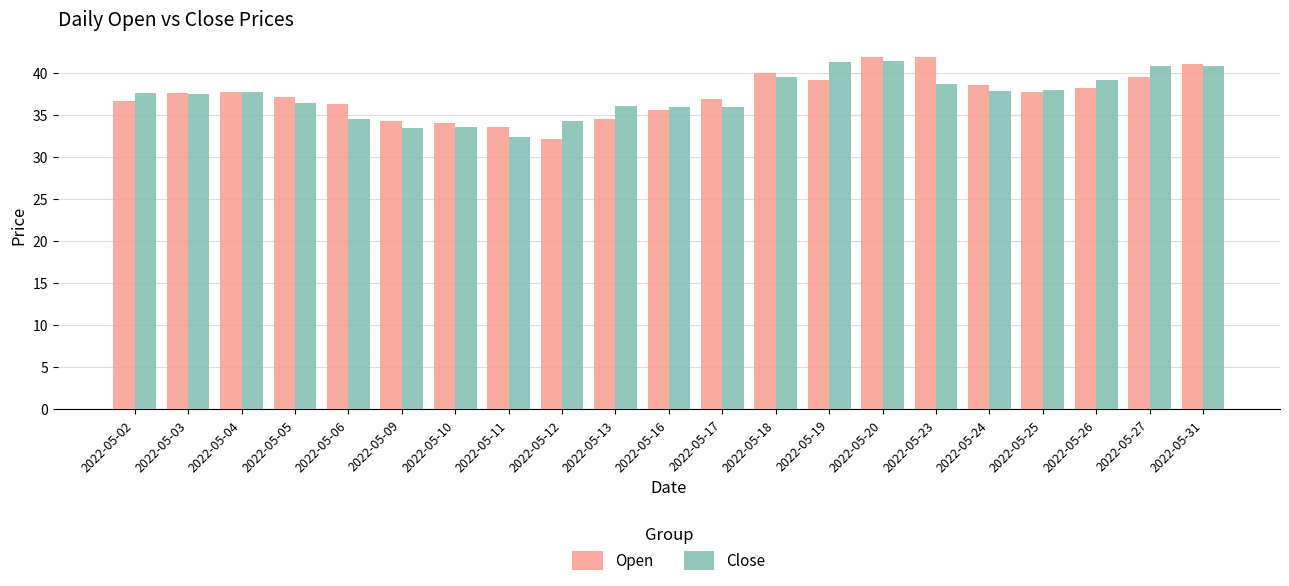

Between 2022-05-03 and 2022-05-20, which series saw the biggest shift?

Open